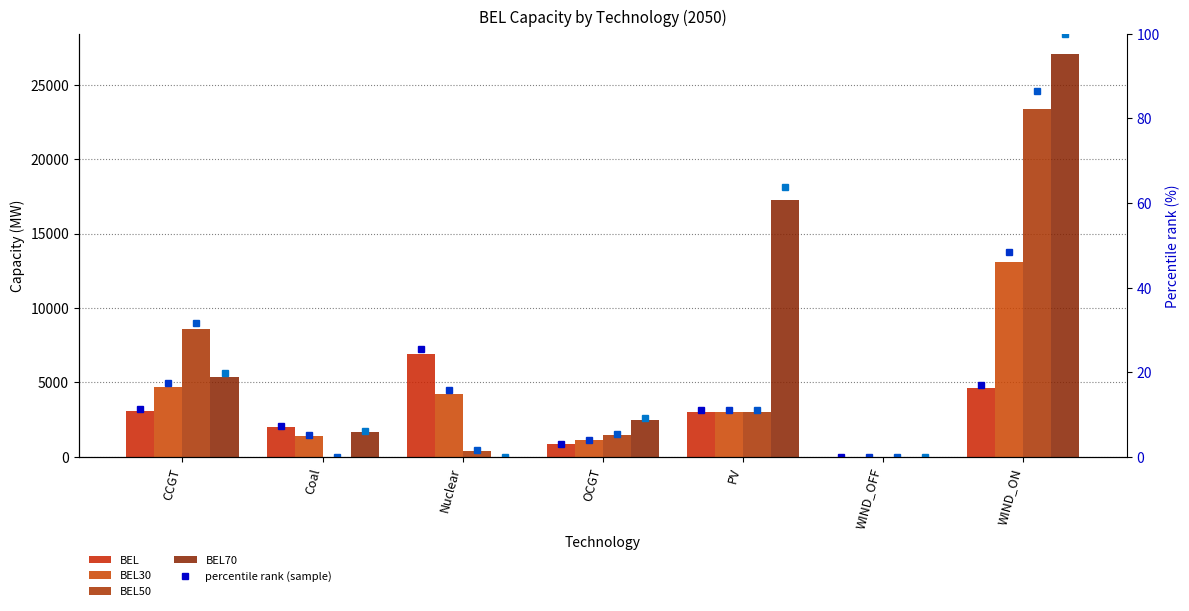

At WIND_OFF, list the series in order from smallest to largest.

BEL, BEL30, BEL50, BEL70